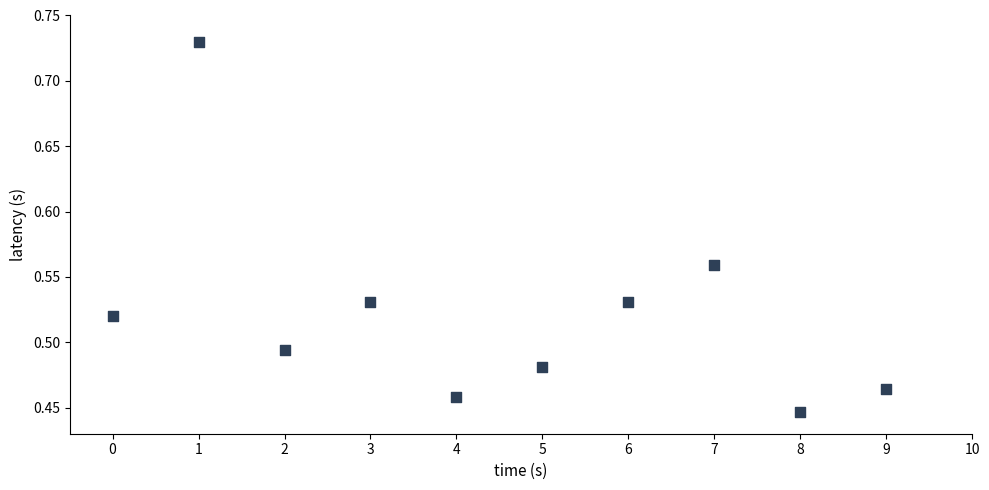

What is the range of Y values (max minus min)?

0.3